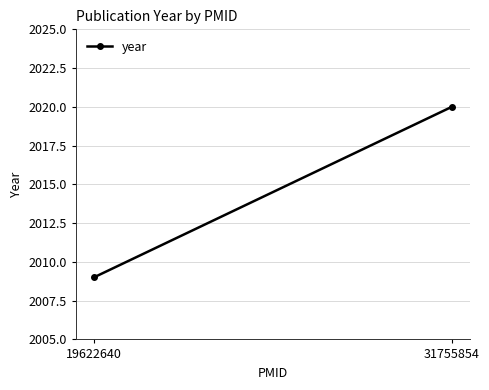

What is the average value?

2014